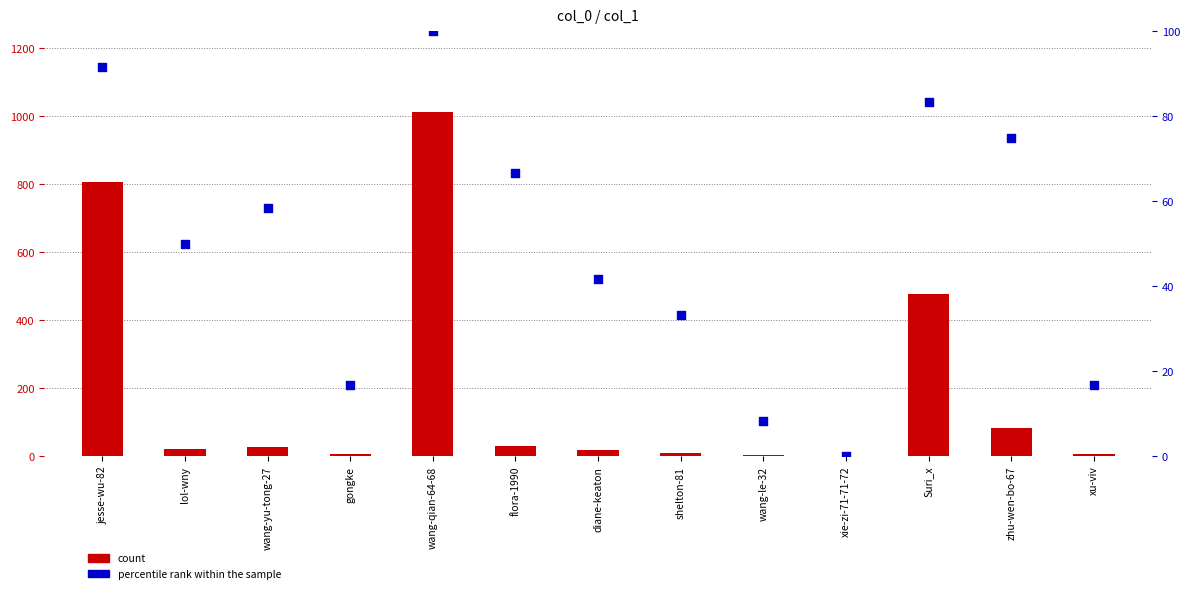

What are all the series names shown in the legend?

count, percentile rank within the sample